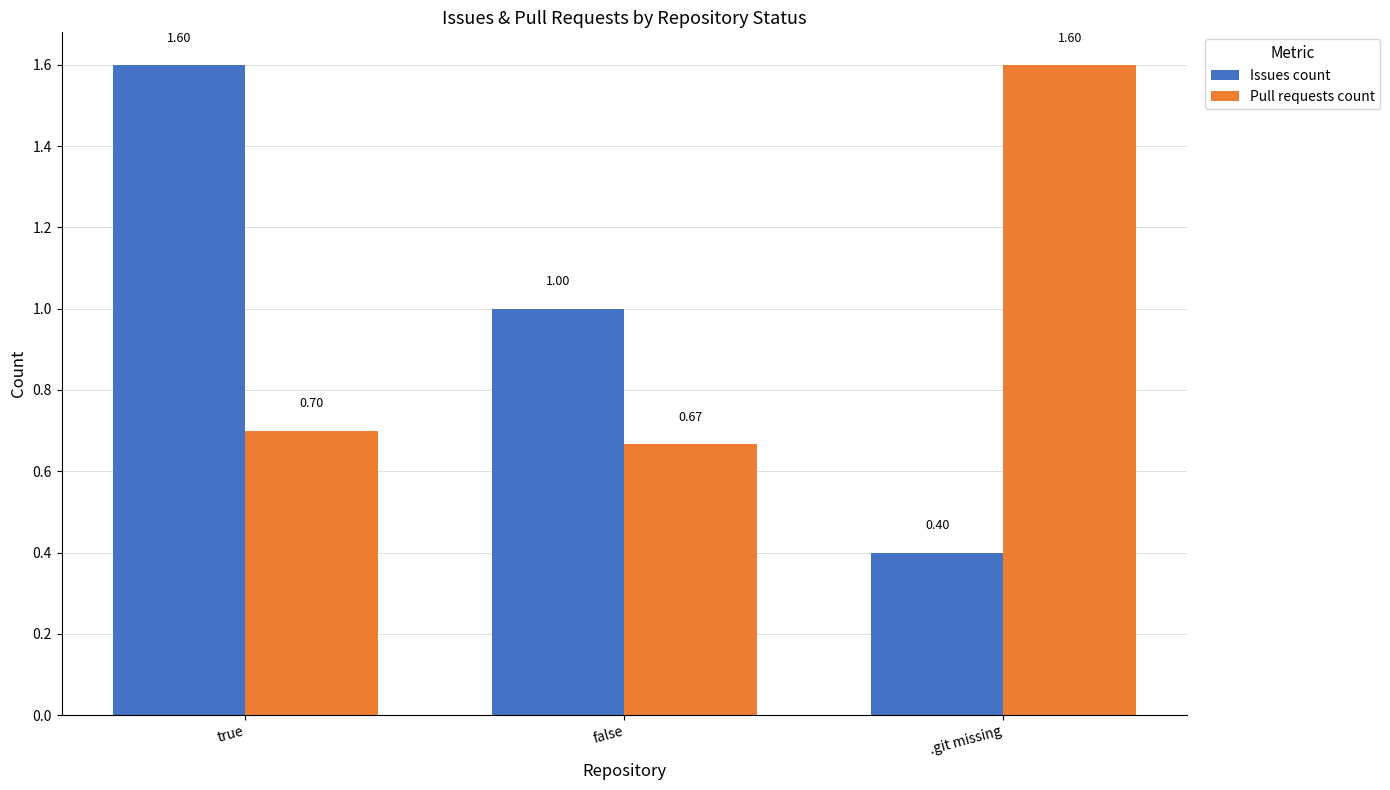

What is the value of the Pull requests count bar at the 2nd from the left?

0.7